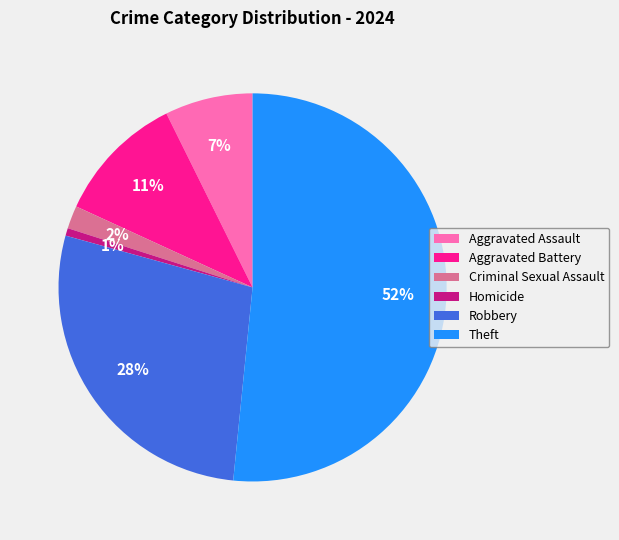

Is the sum of Homicide and Theft greater than half?

Yes